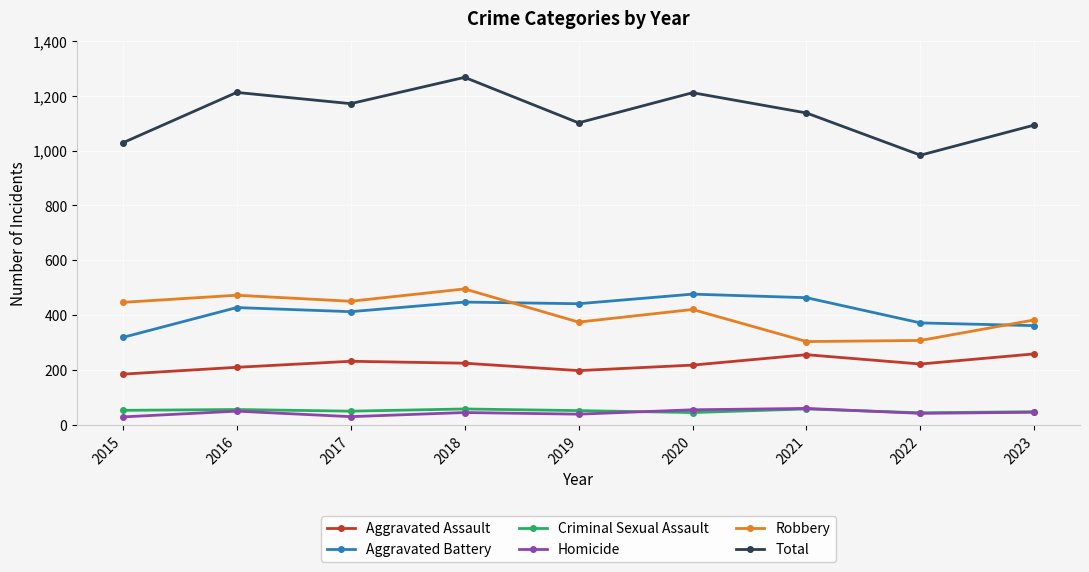

Where does the Total series first go above 1137?

2016